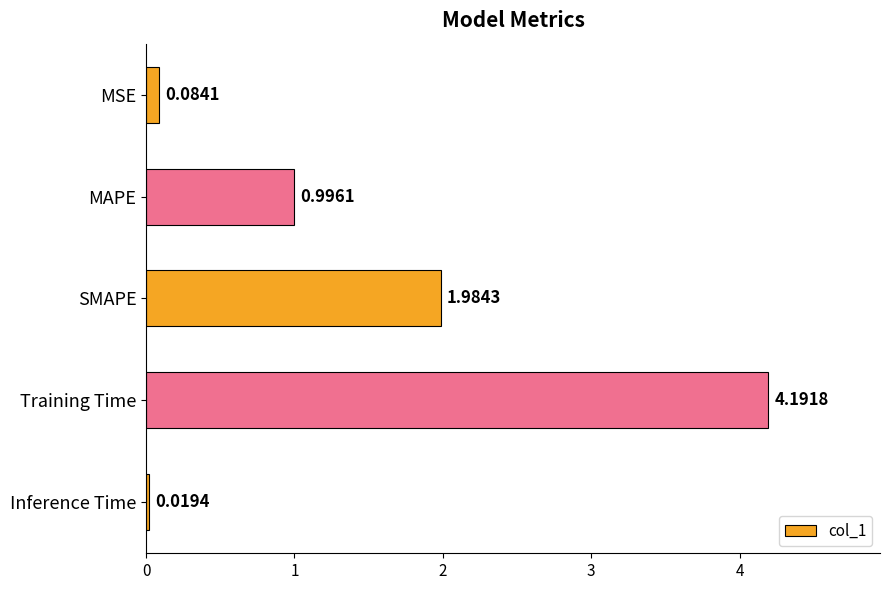

What is the difference between the values at MAPE and SMAPE?

1.0